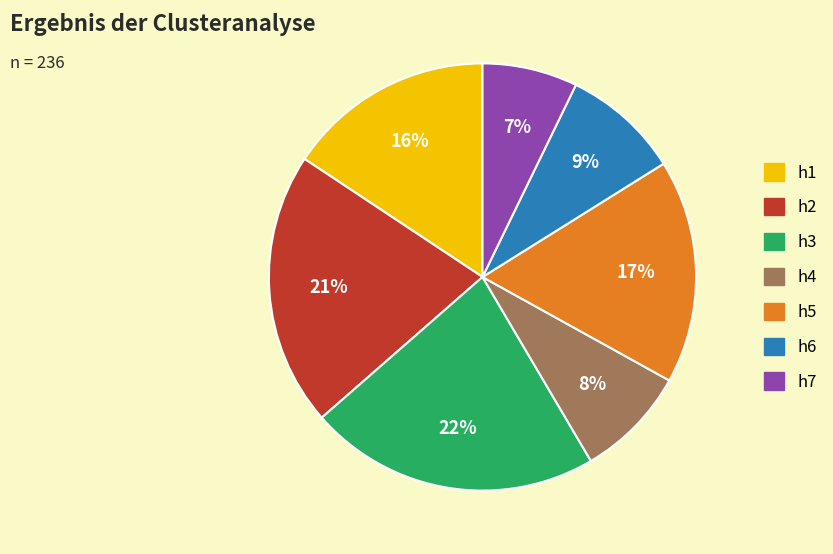

Do h6 and h3 together represent more than half of the pie?

No